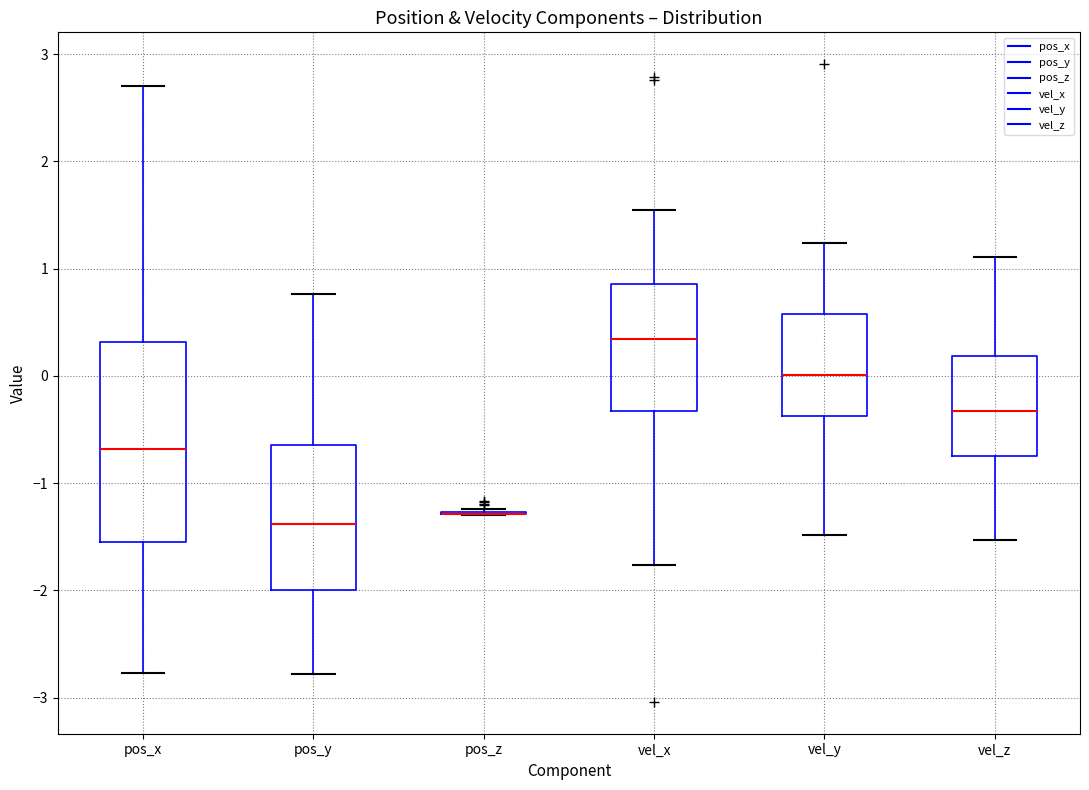

Comparing the boxes themselves (not the whiskers), which one is the tallest?

pos_x